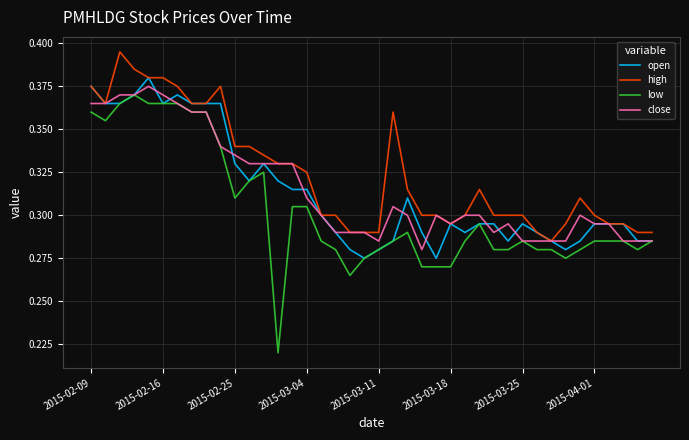

Which series has the widest spread of values?

low